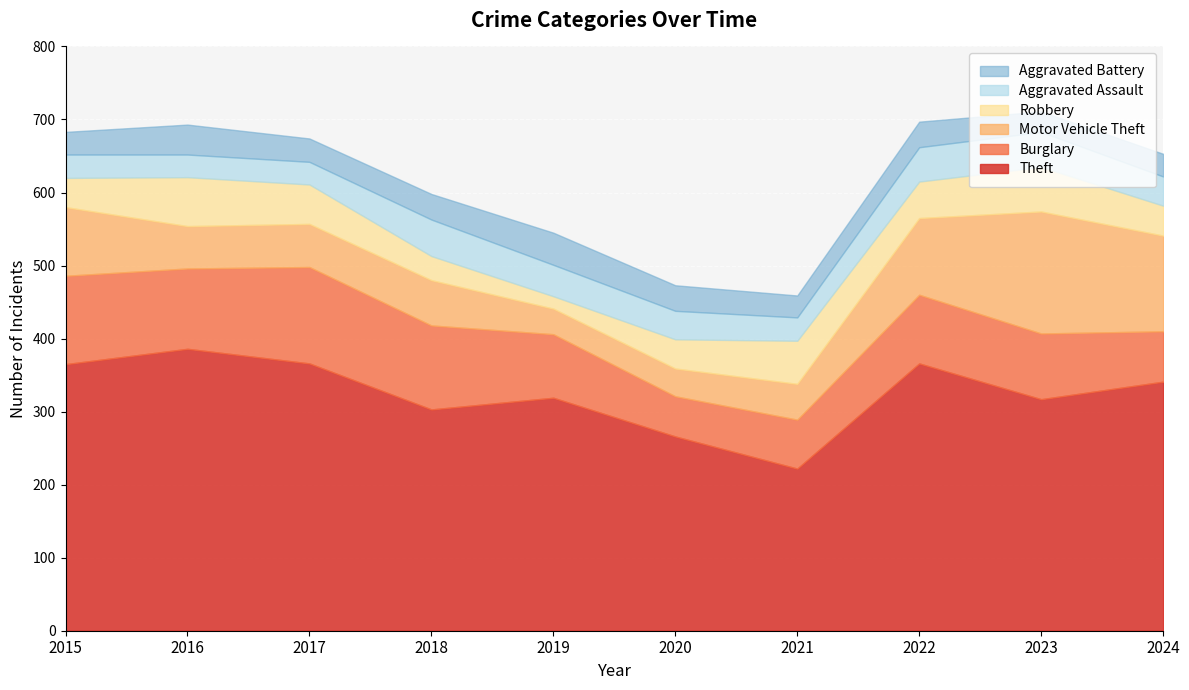

True or false: Aggravated Battery has a value of 24 at 2019.

False